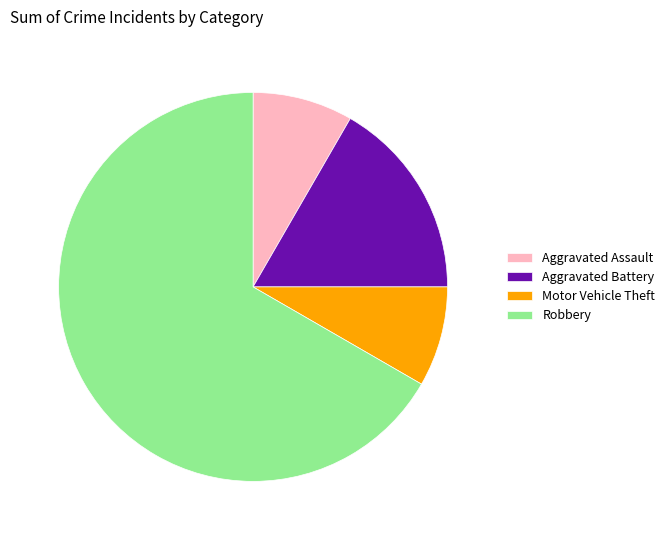

Which category has the biggest portion of the pie?

Robbery